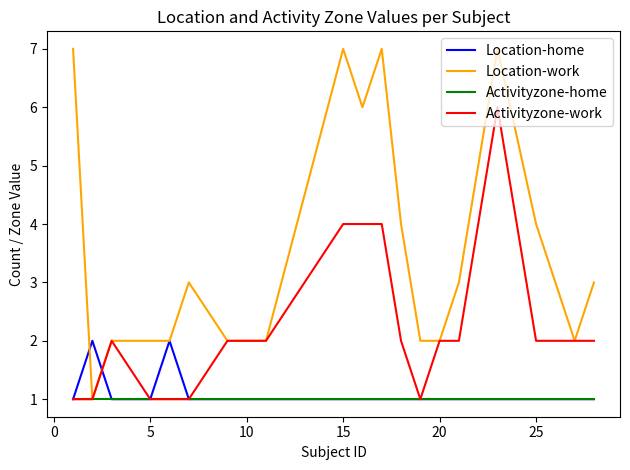

True or false: Activityzone-work has more than 0 interior local peaks.

True